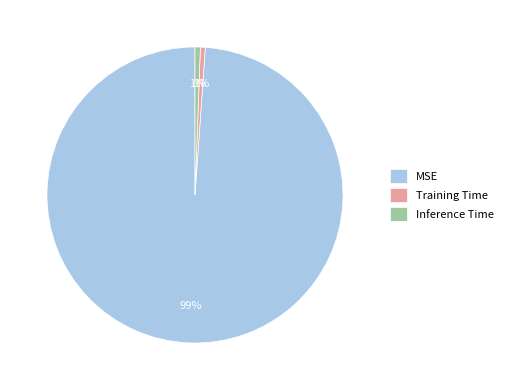

Combined, do MSE and Training Time account for over 50%?

Yes